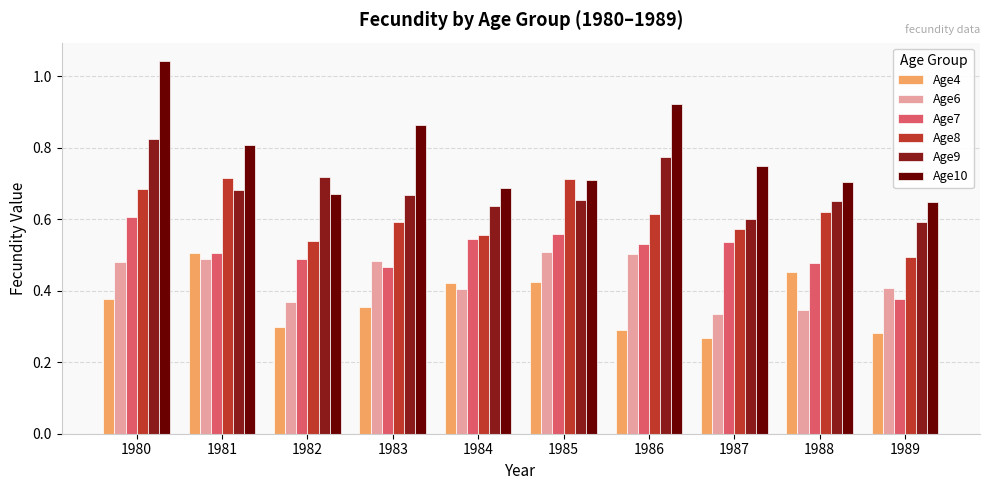

Which series has the widest spread of values?

Age10